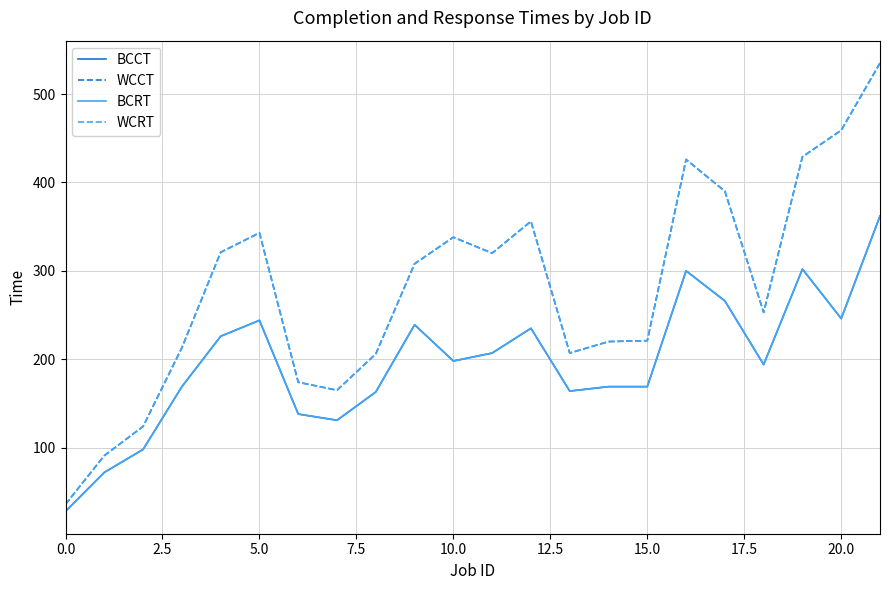

Is this an area chart (filled region under the line)?

No